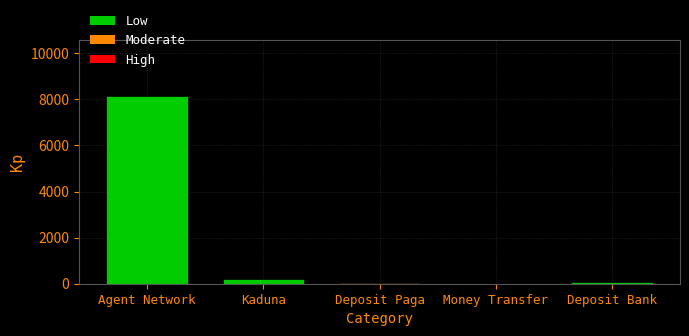

Read the value at Kaduna, to the nearest 100.

200